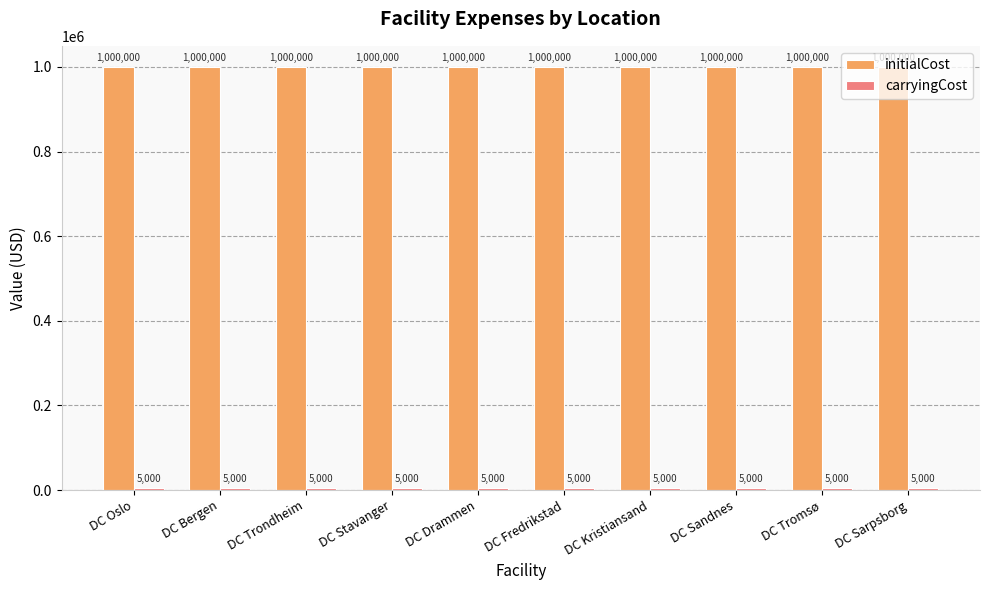

Are the bars horizontal?

No